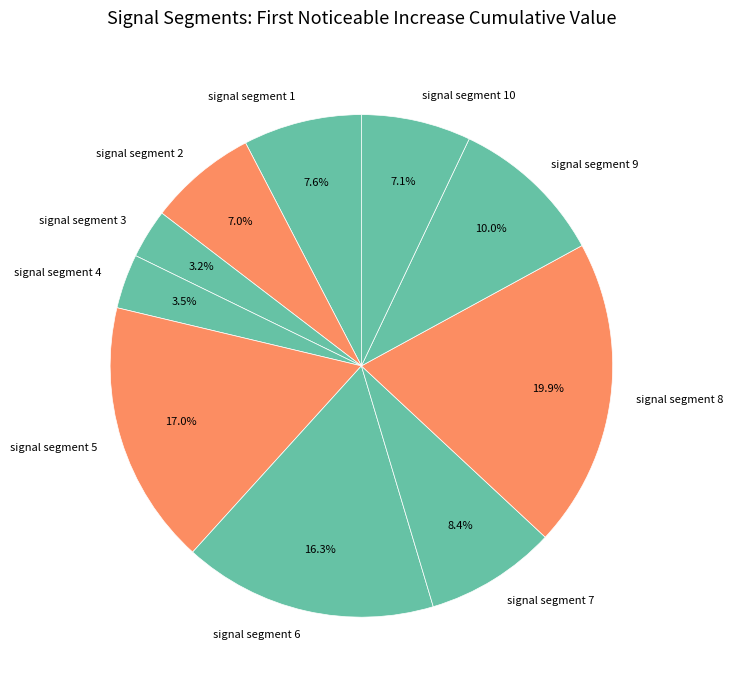

What is the largest slice in the pie chart?

signal segment 8